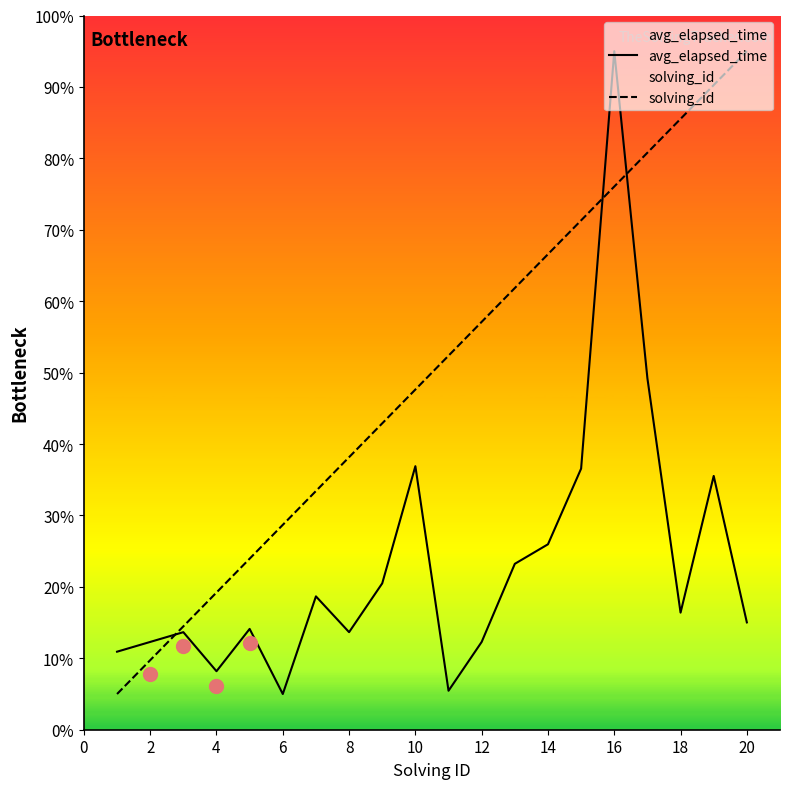

At how many categories does at least one series exceed 24?

15